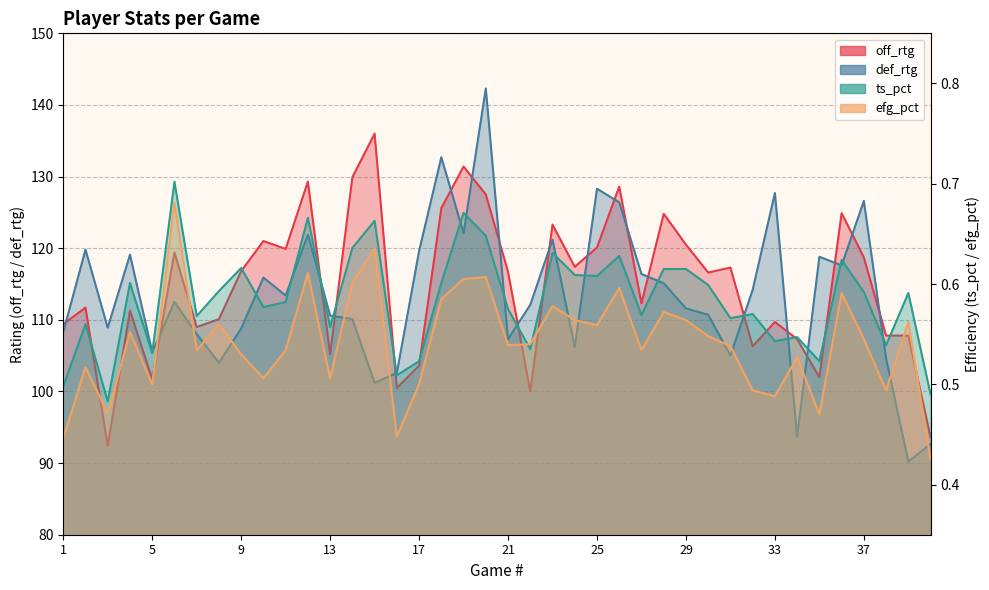

True or false: efg_pct has a value of 0.2 at 37.

False